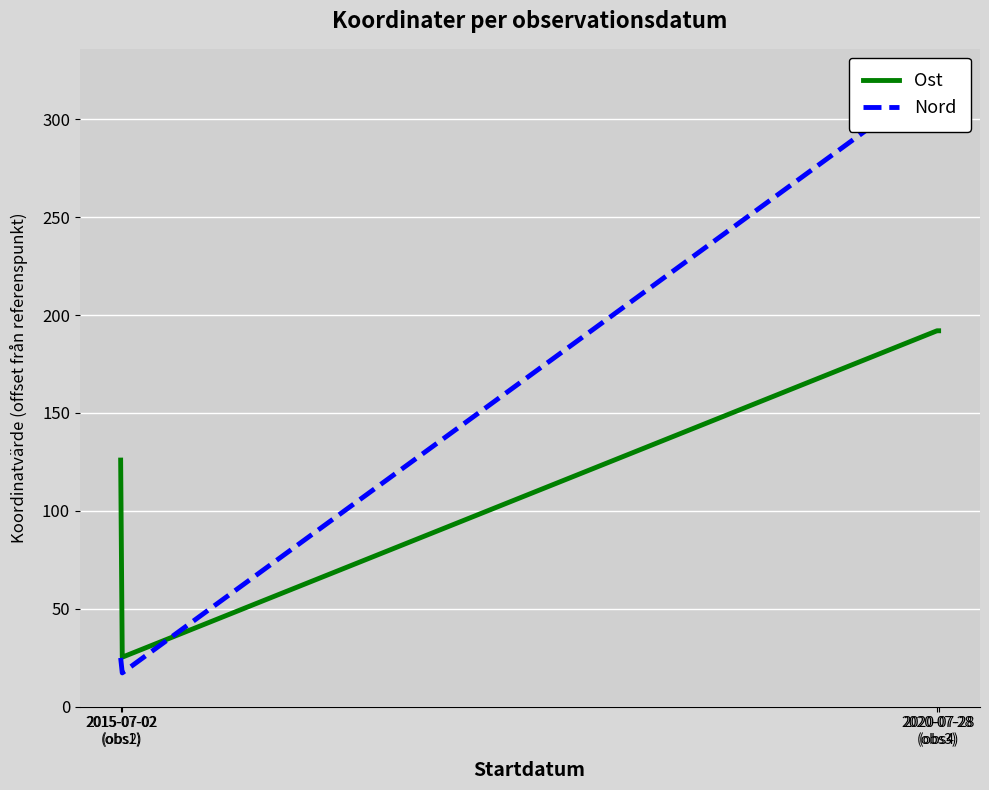

What is the value of the Ost point at the 3rd from the left?

192.0